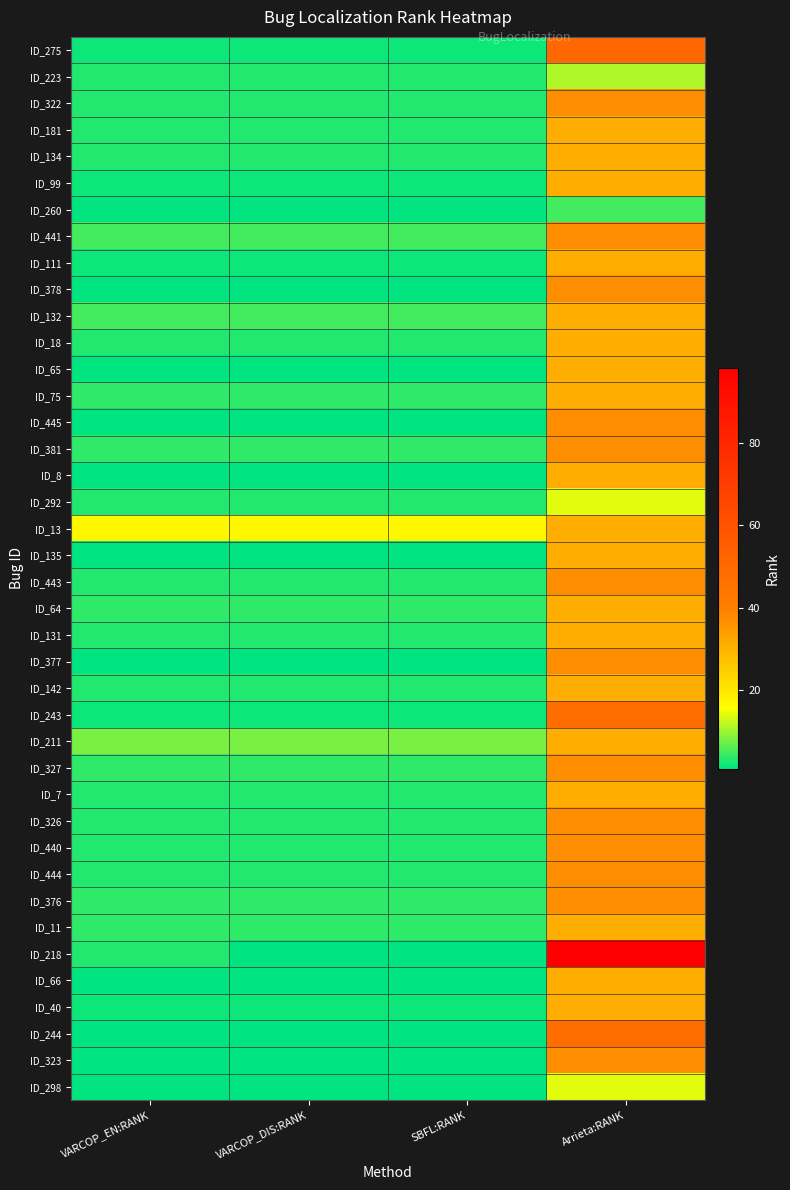

Rank the series by their maximum value, from lowest to highest.

ID_260, ID_223, ID_292, ID_298, ID_181, ID_134, ID_99, ID_111, ID_132, ID_18, ID_65, ID_75, ID_8, ID_13, ID_135, ID_64, ID_131, ID_142, ID_211, ID_7, ID_11, ID_66, ID_40, ID_322, ID_441, ID_378, ID_445, ID_381, ID_443, ID_377, ID_327, ID_326, ID_440, ID_444, ID_376, ID_323, ID_243, ID_244, ID_275, ID_218